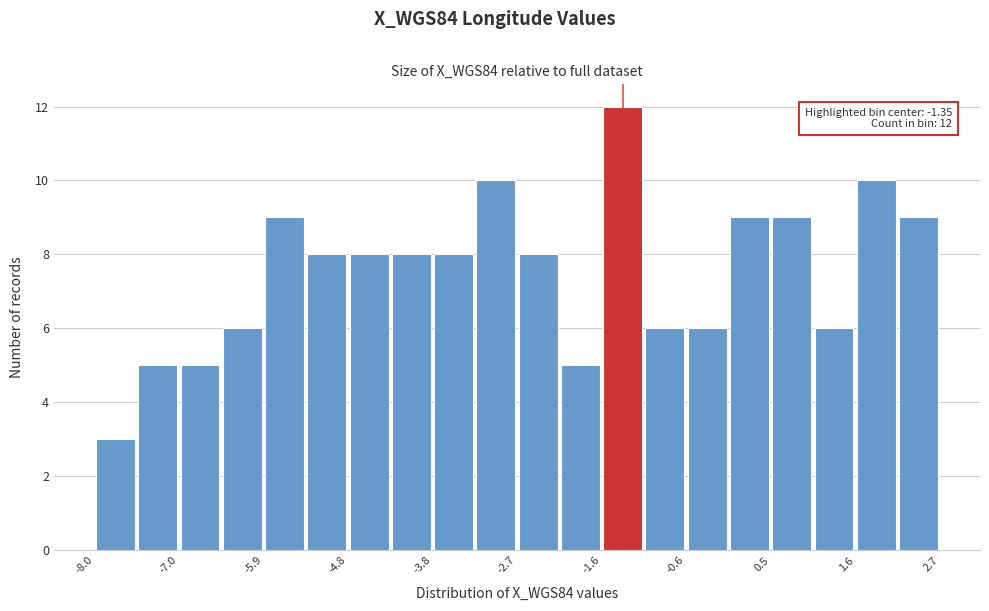

Around what value on the x-axis is the tallest bar? Give the approximate position of its centre, as read against the axis.

-1.4